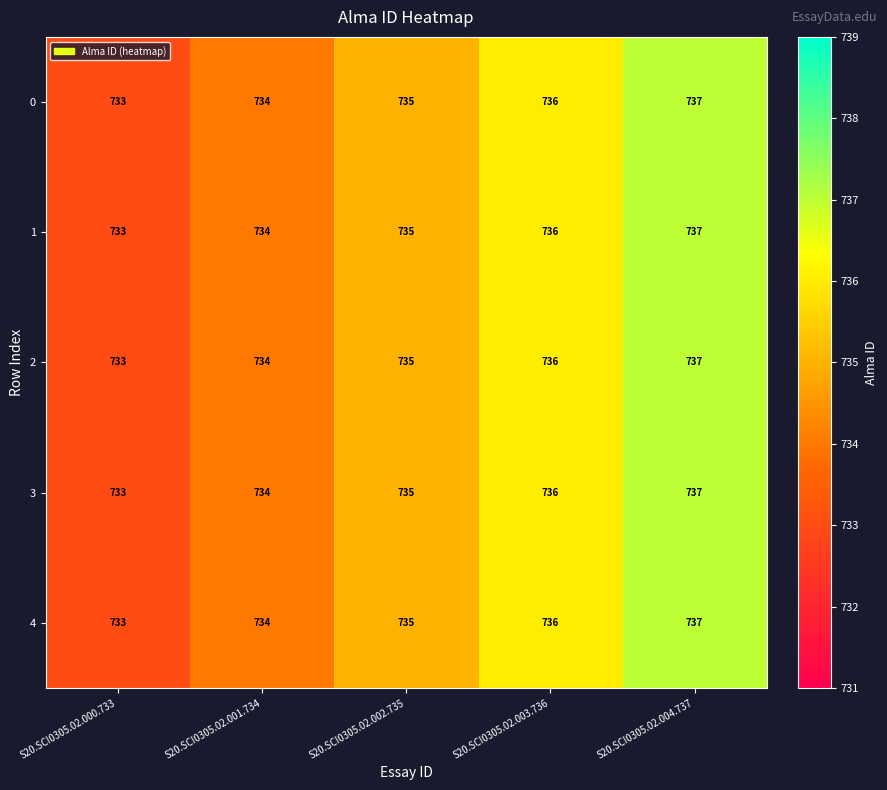

What is the average value of the 2 series?

735